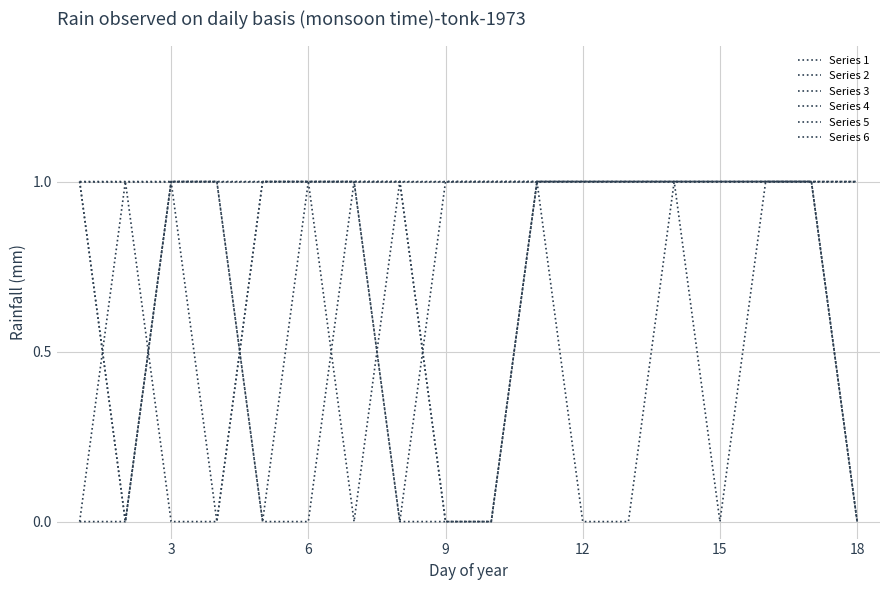

Does the chart have visible grid lines?

Yes